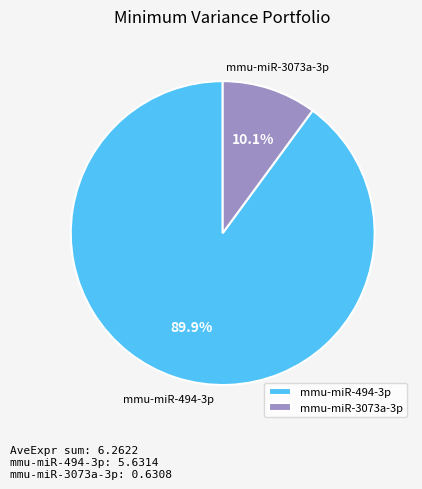

How many segments does this pie chart have?

2